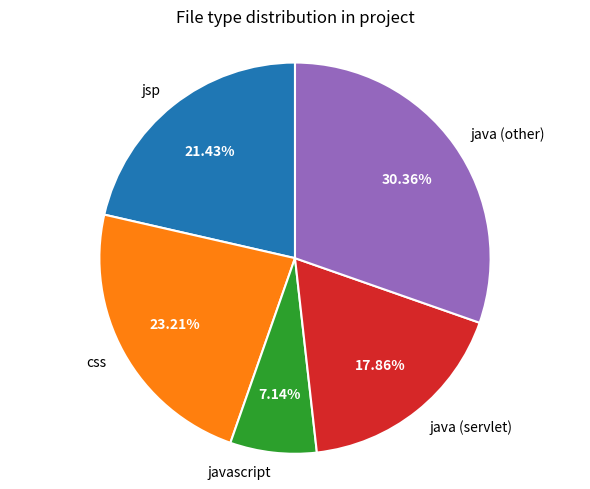

What is the total percentage of css and java (servlet)?

41.1%